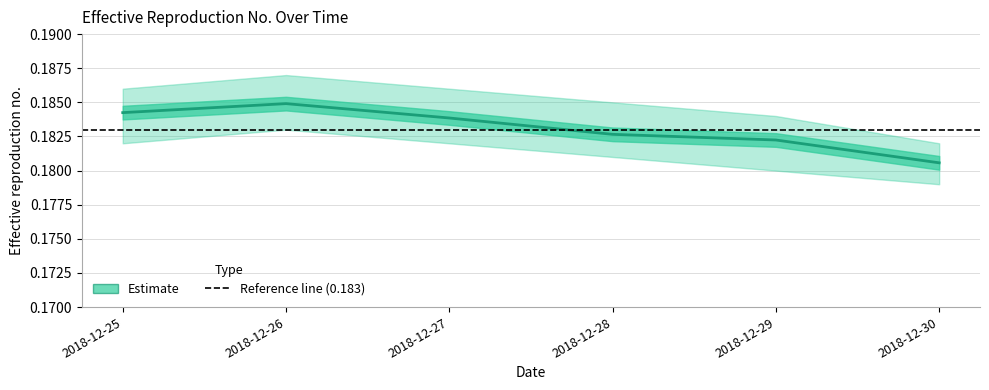

What is the average value?

0.2